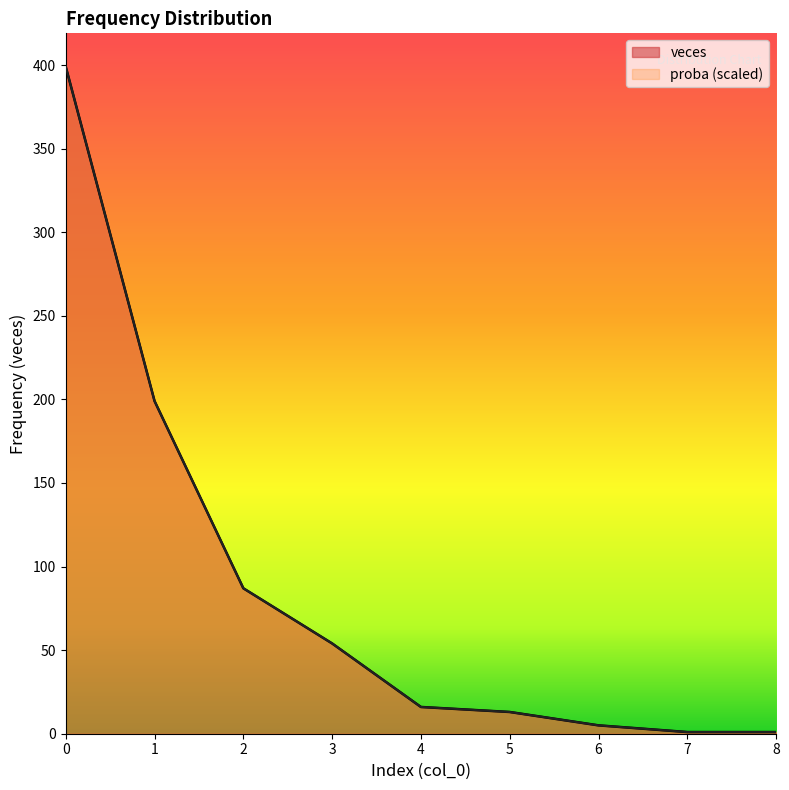

What is the value of the proba point at the 6th from the left?

13.0